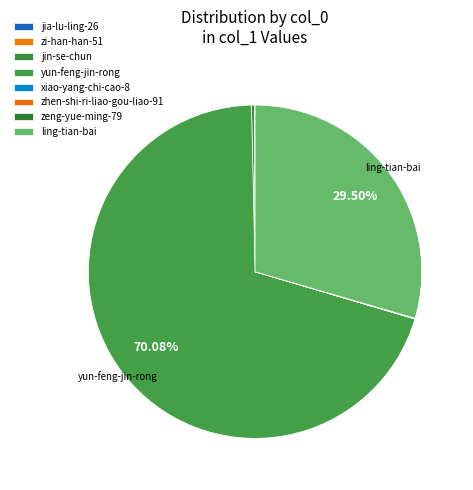

Which slice represents more than half of the pie?

yun-feng-jin-rong